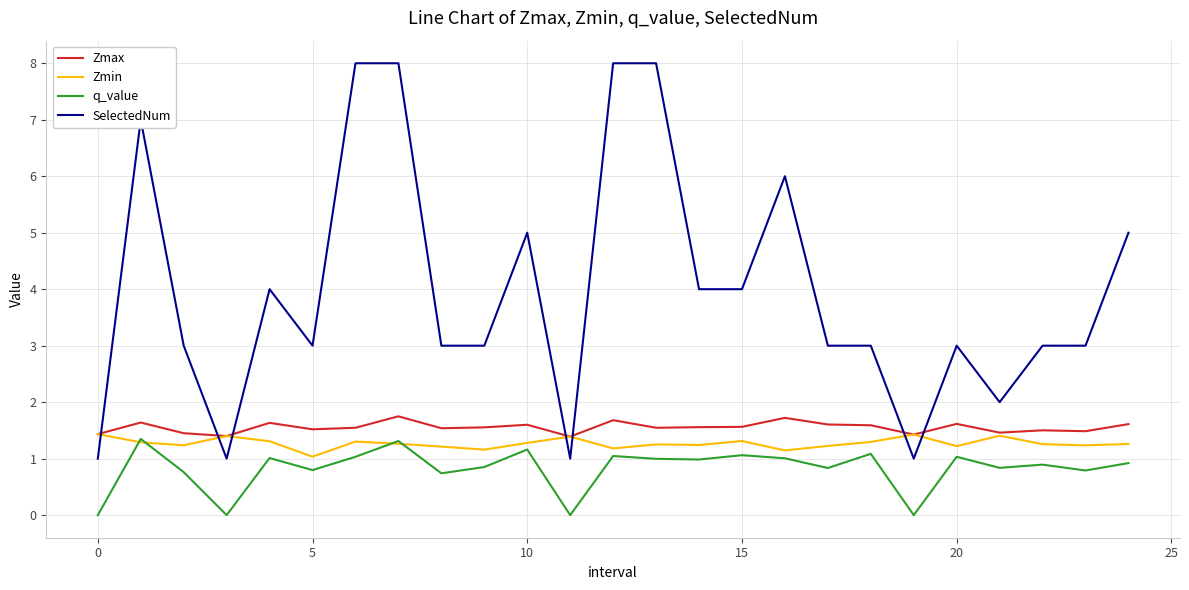

What is the average value of the SelectedNum series?

4.0